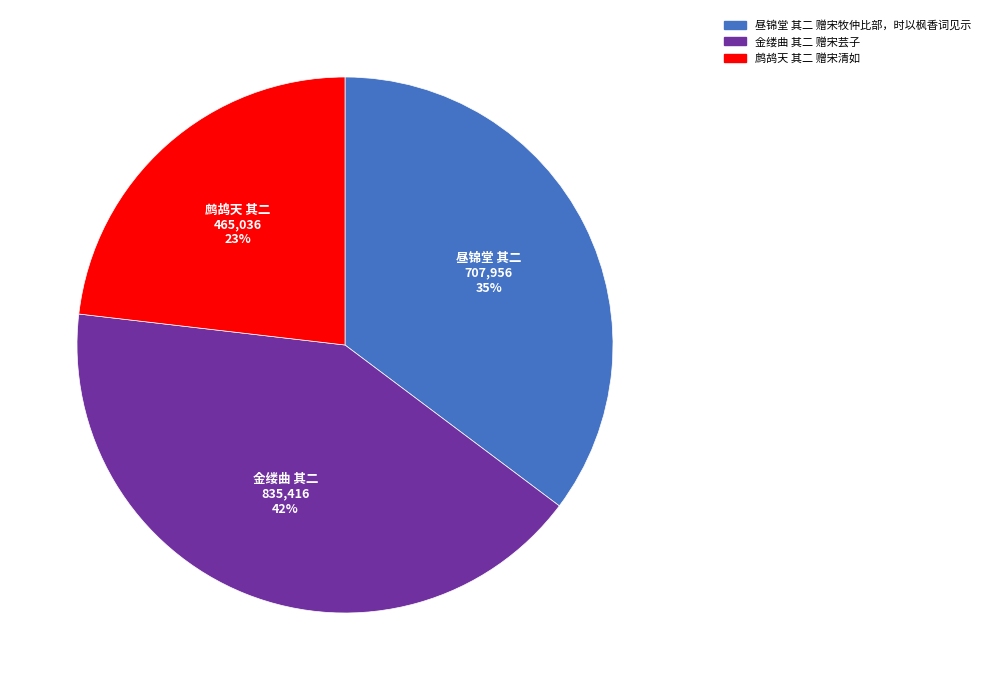

Count the number of slices in the pie.

3